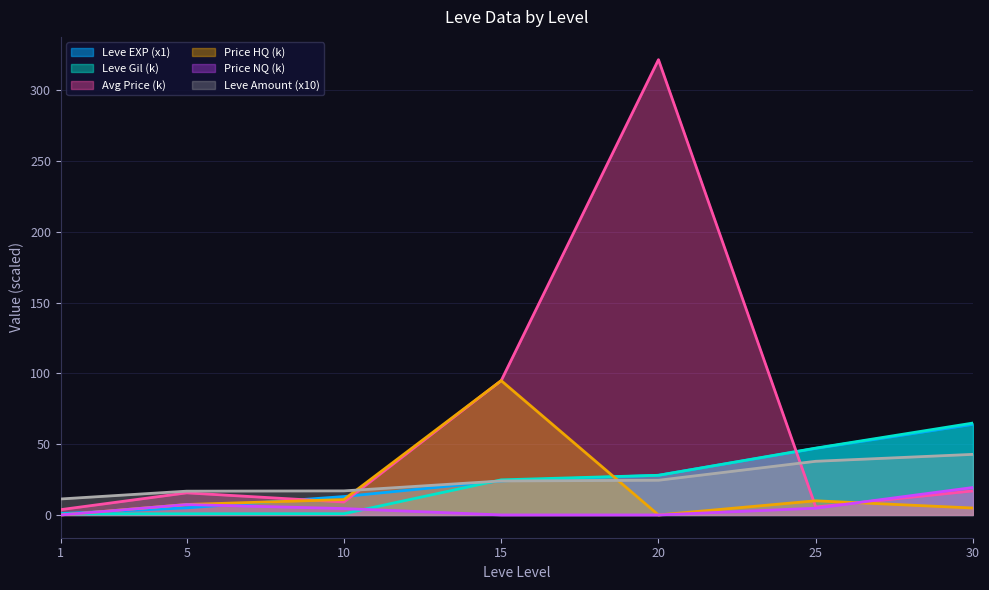

How many values in the Leve Gil series exceed 24?

4